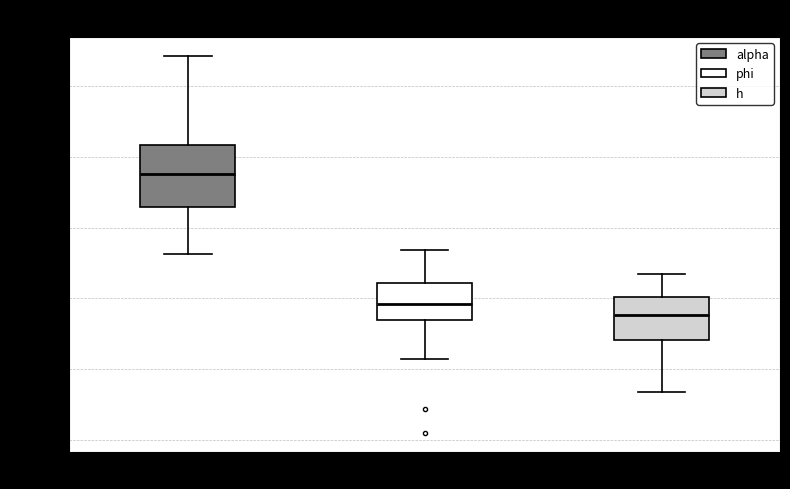

Reading left to right, read every box against the y-axis: the position of its median line, the range the box covers, and the ends of its whiskers. The values are not printed on the chart, so give them approximately, as read against the axis.

alpha: median 0.490, box 0.465 to 0.510, whiskers 0.430 to 0.570
phi: median 0.395, box 0.385 to 0.410, whiskers 0.355 to 0.435
h: median 0.390, box 0.370 to 0.400, whiskers 0.335 to 0.415